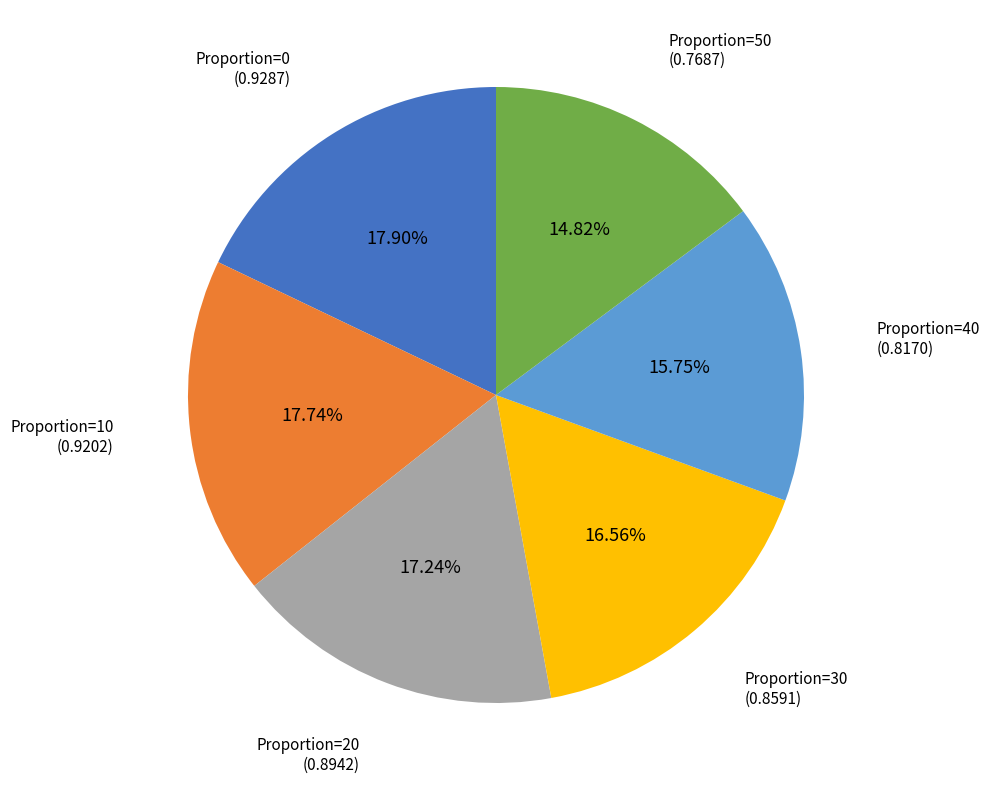

Is there any slice that represents more than half of the pie?

No